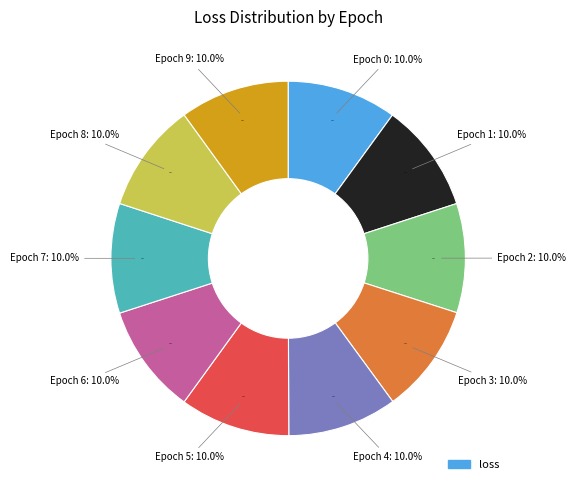

Which slice is the smallest?

Epoch 2